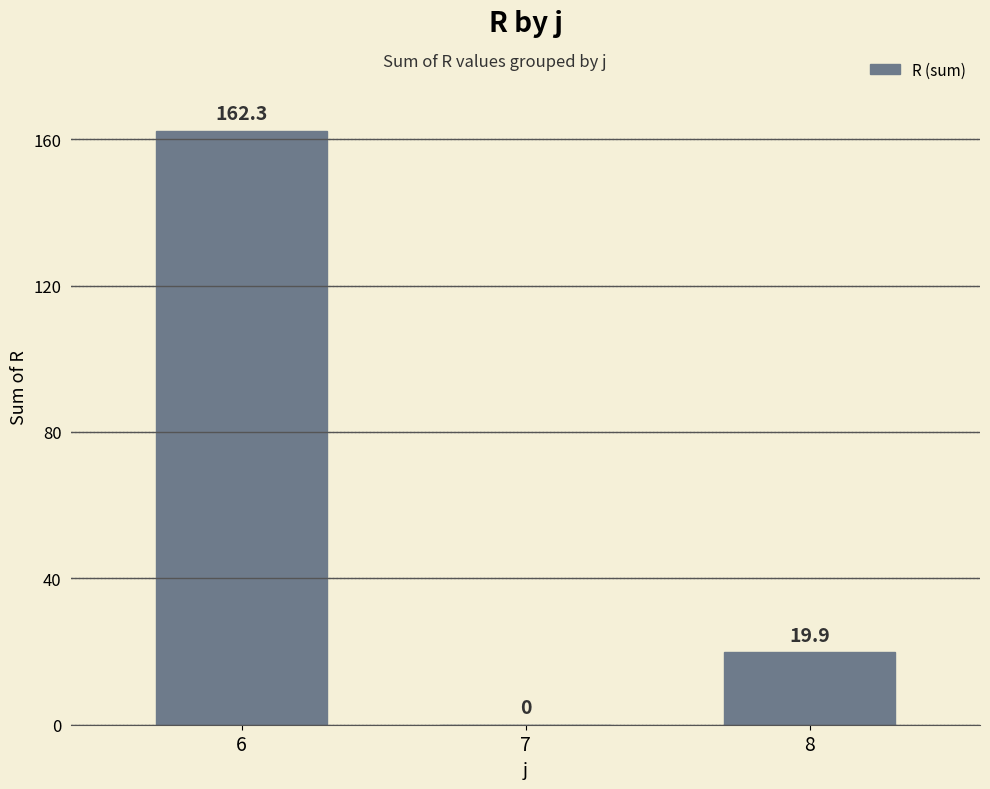

What is the greatest value displayed?

162.3